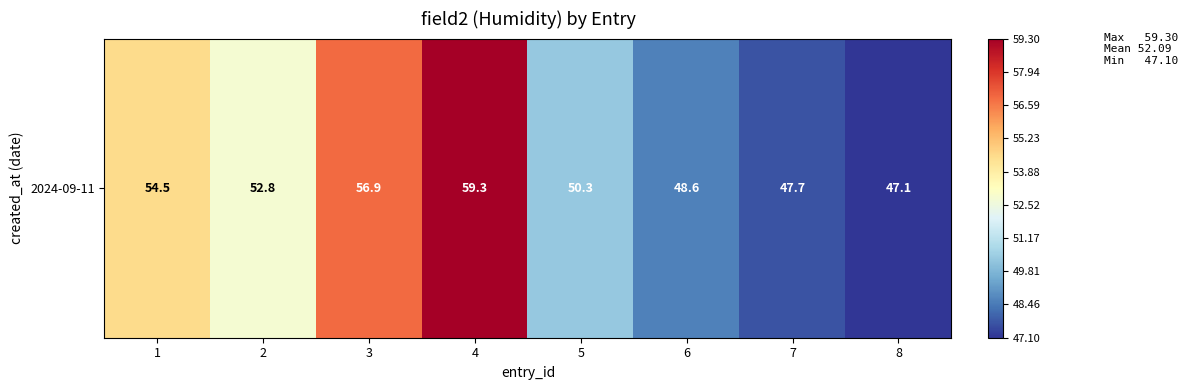

Reading left to right, extract all data points from this chart.

54.5	52.8	56.9	59.3	50.3	48.6	47.7	47.1